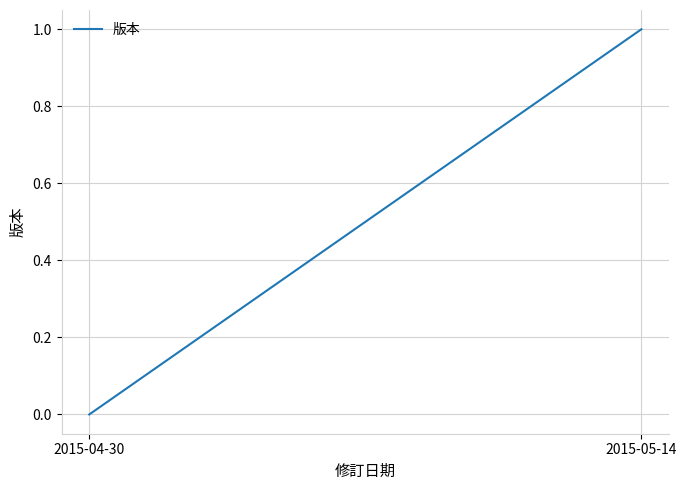

What is the sum of all values?

1